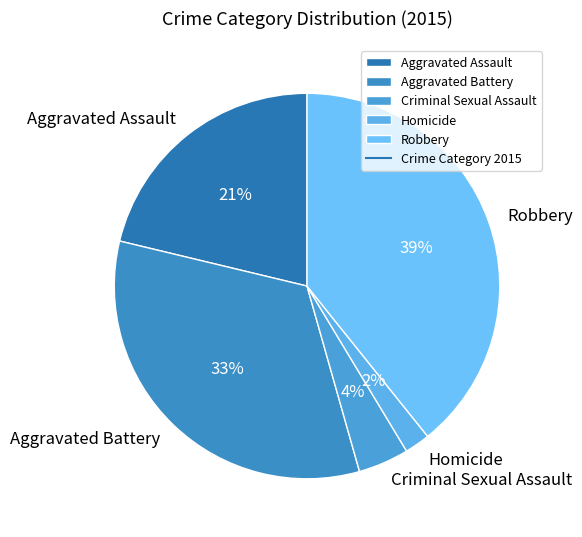

How many segments does this pie chart have?

5